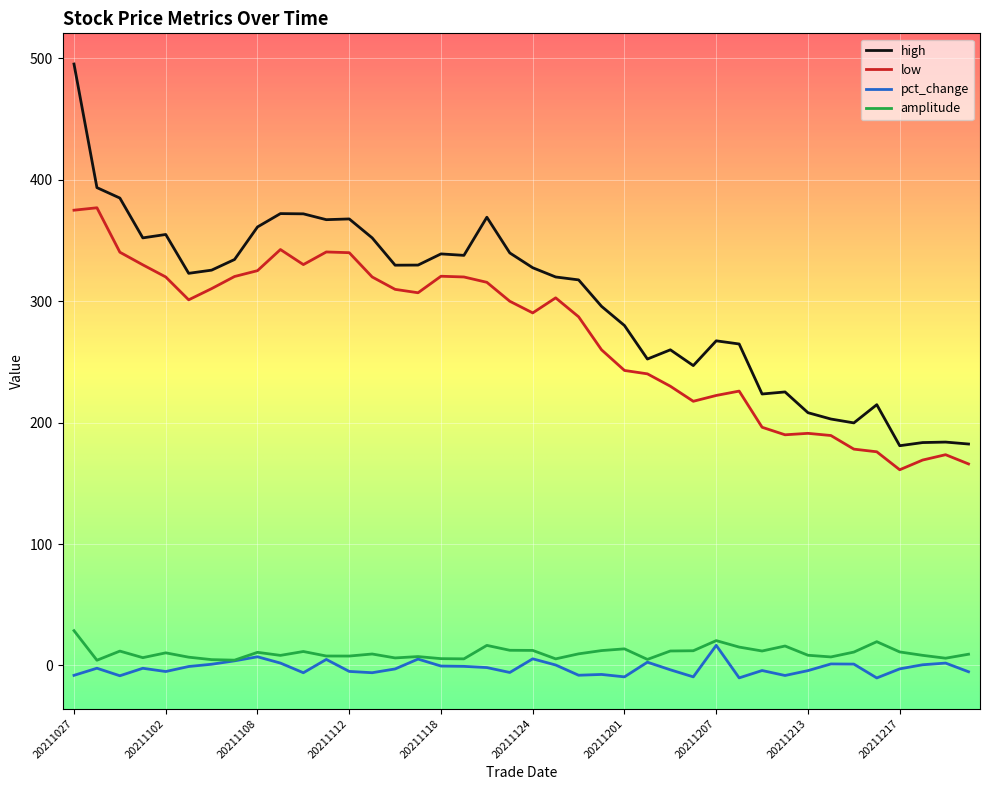

Which series has the largest range (max minus min)?

high